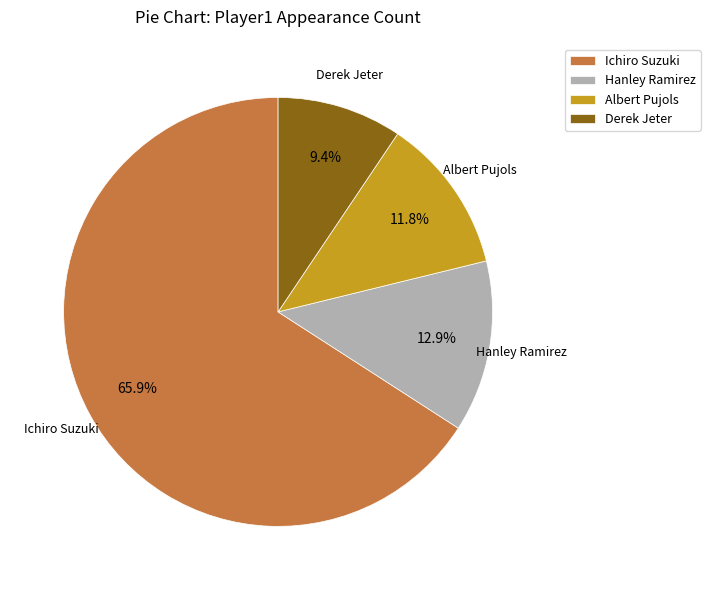

To the nearest percent, what is the combined percentage of Derek Jeter and Albert Pujols?

21%